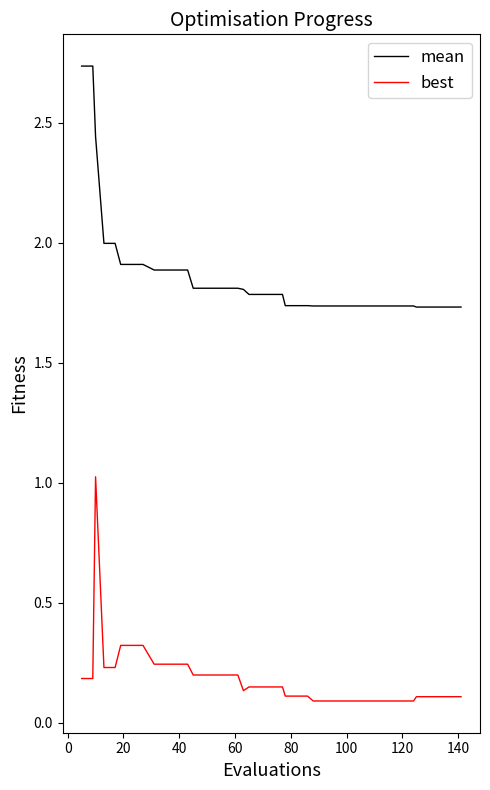

True or false: mean and best cross at least once.

False